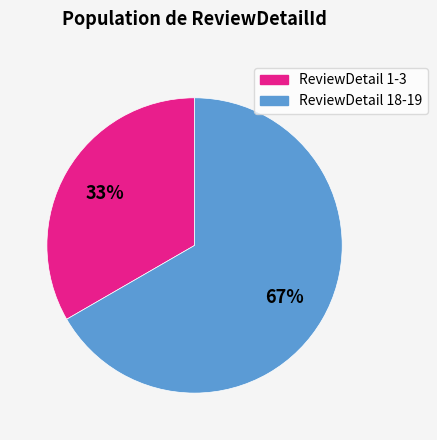

How many segments does this pie chart have?

2